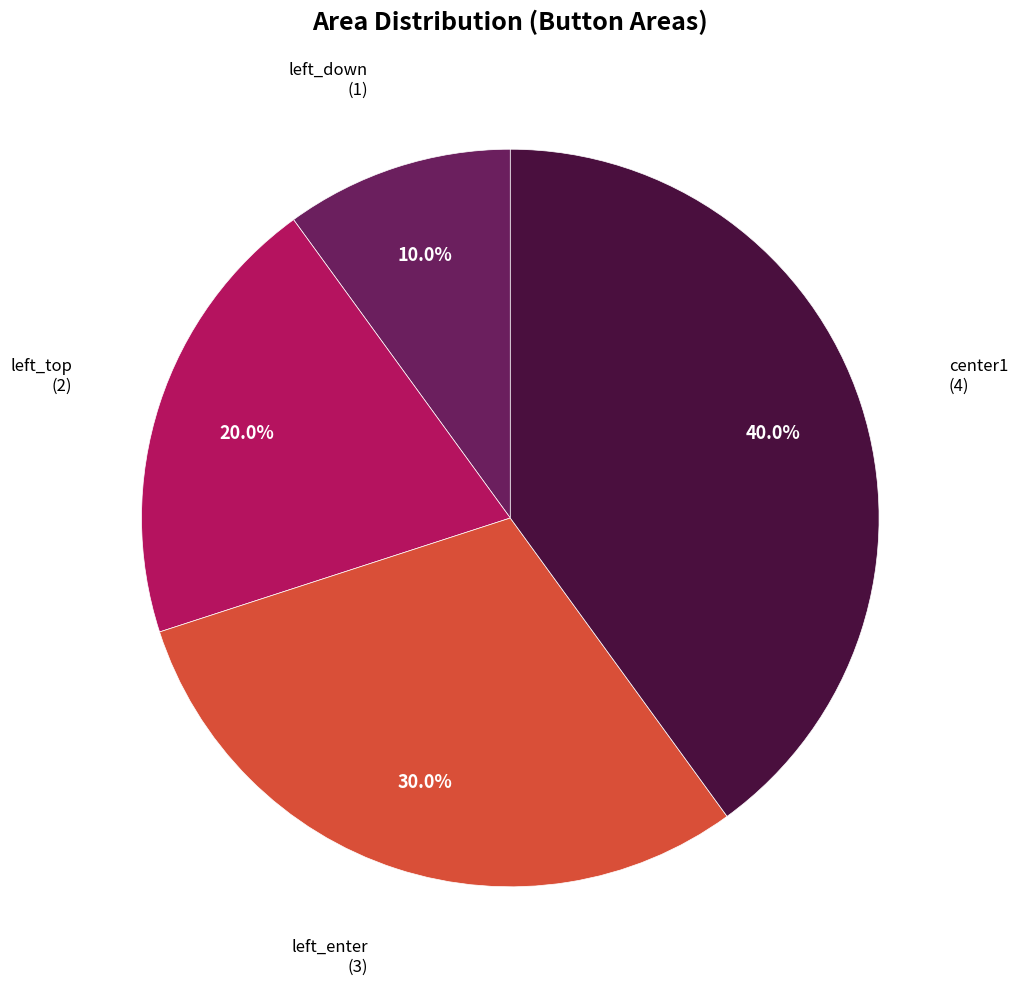

To the nearest percent, what is the average slice percentage?

25%